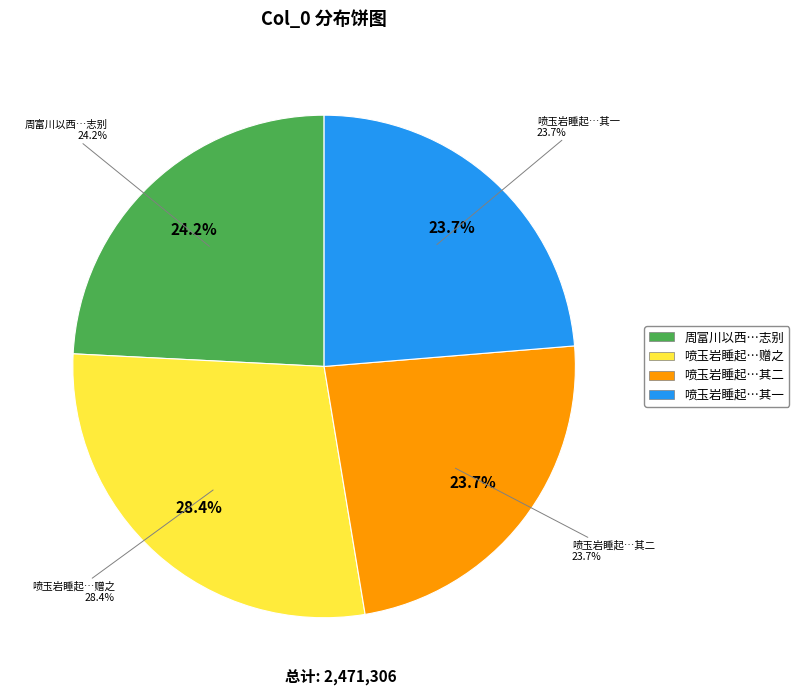

The 喷玉岩睡起与康用行冯元湛邓粤贤粤良泉因赠之 slice represents 19% of the pie. True or false?

False